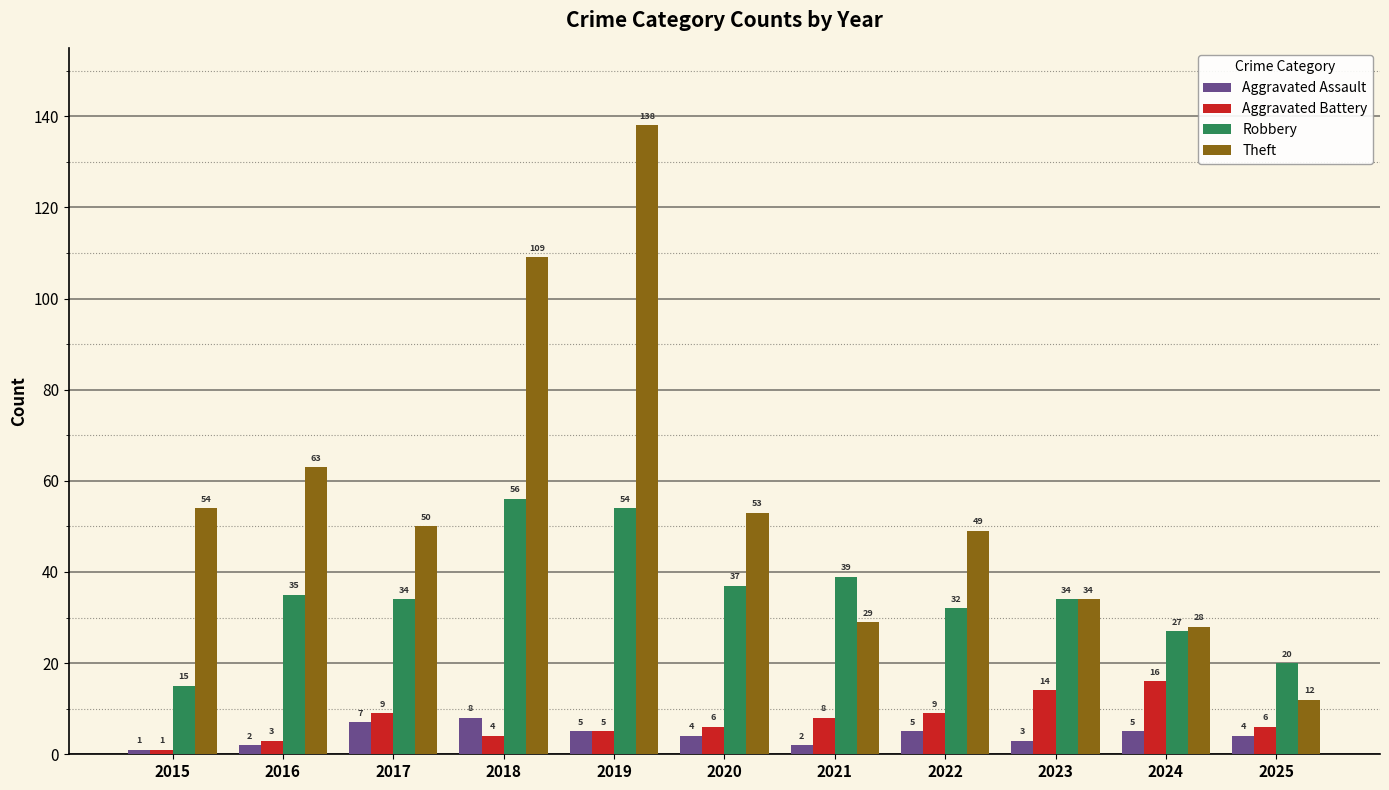

Reading left to right, extract all data points from this chart.

Aggravated Assault: 1	2	7	8	5	4	2	5	3	5	4
Aggravated Battery: 1	3	9	4	5	6	8	9	14	16	6
Robbery: 15	35	34	56	54	37	39	32	34	27	20
Theft: 54	63	50	109	138	53	29	49	34	28	12